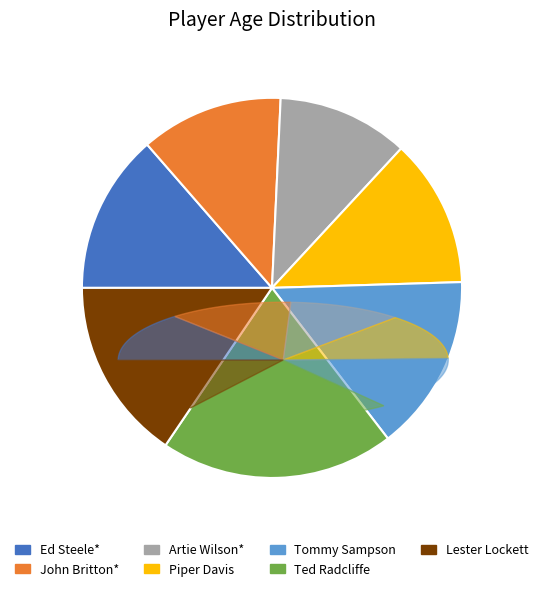

Combined, do Lester Lockett and John Britton* account for over 50%?

No